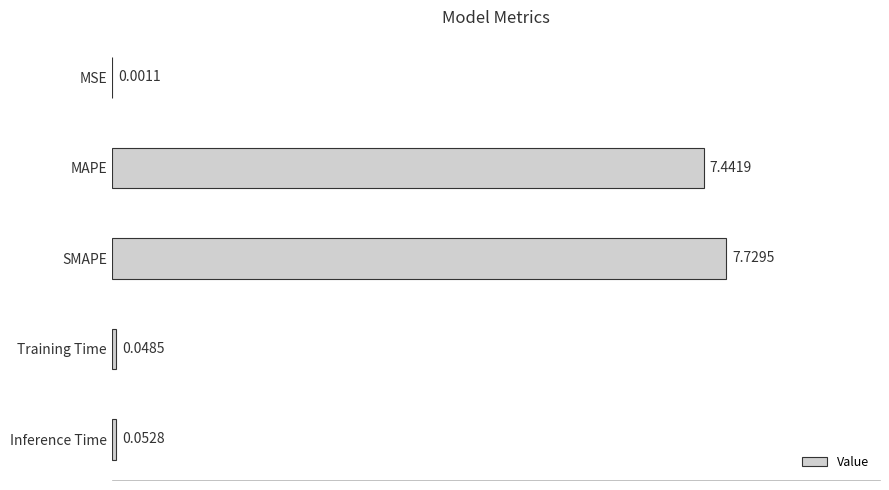

Where is the data nearest to the value 3?

Inference Time